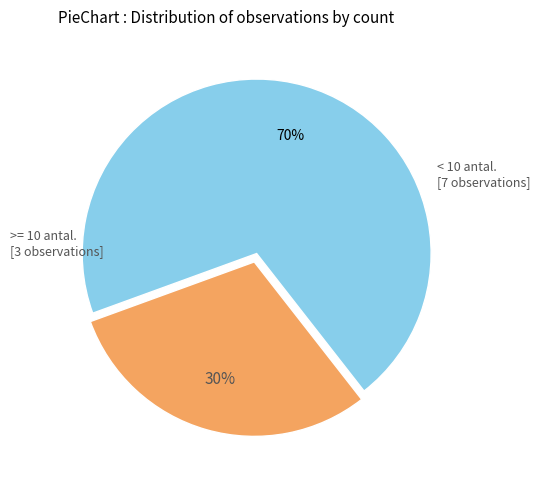

To the nearest percent, what is the average slice percentage?

50%